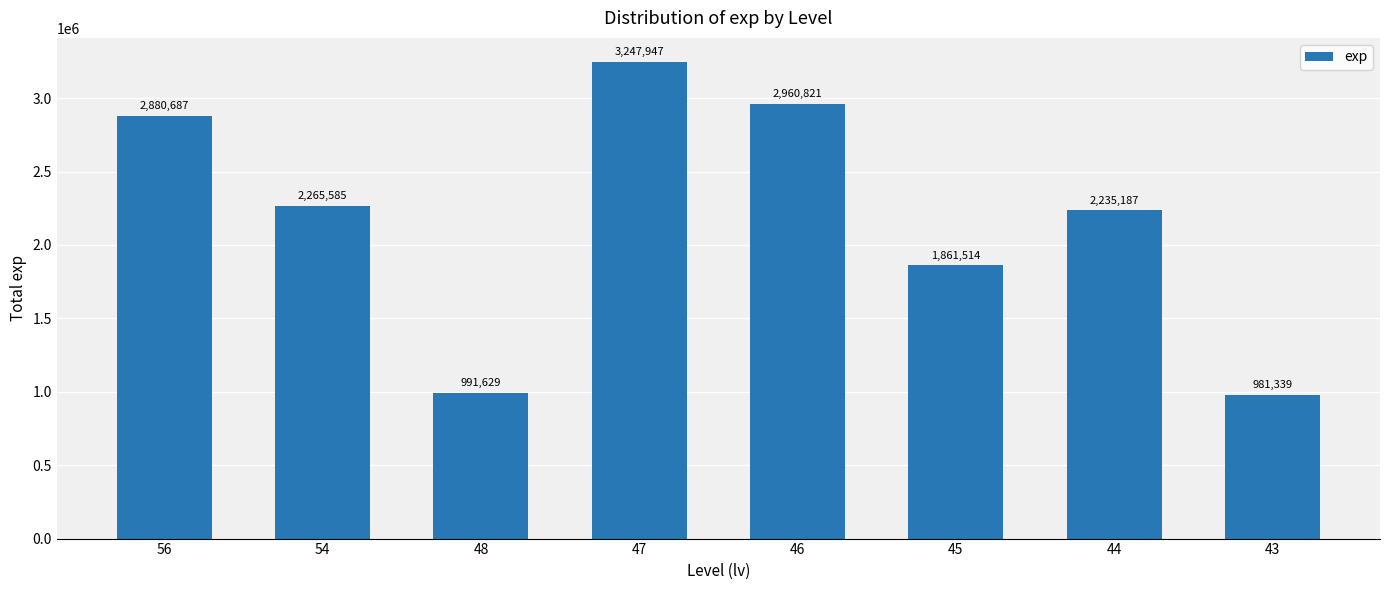

What is the ratio of the value at 46 to the value at 47?

0.9